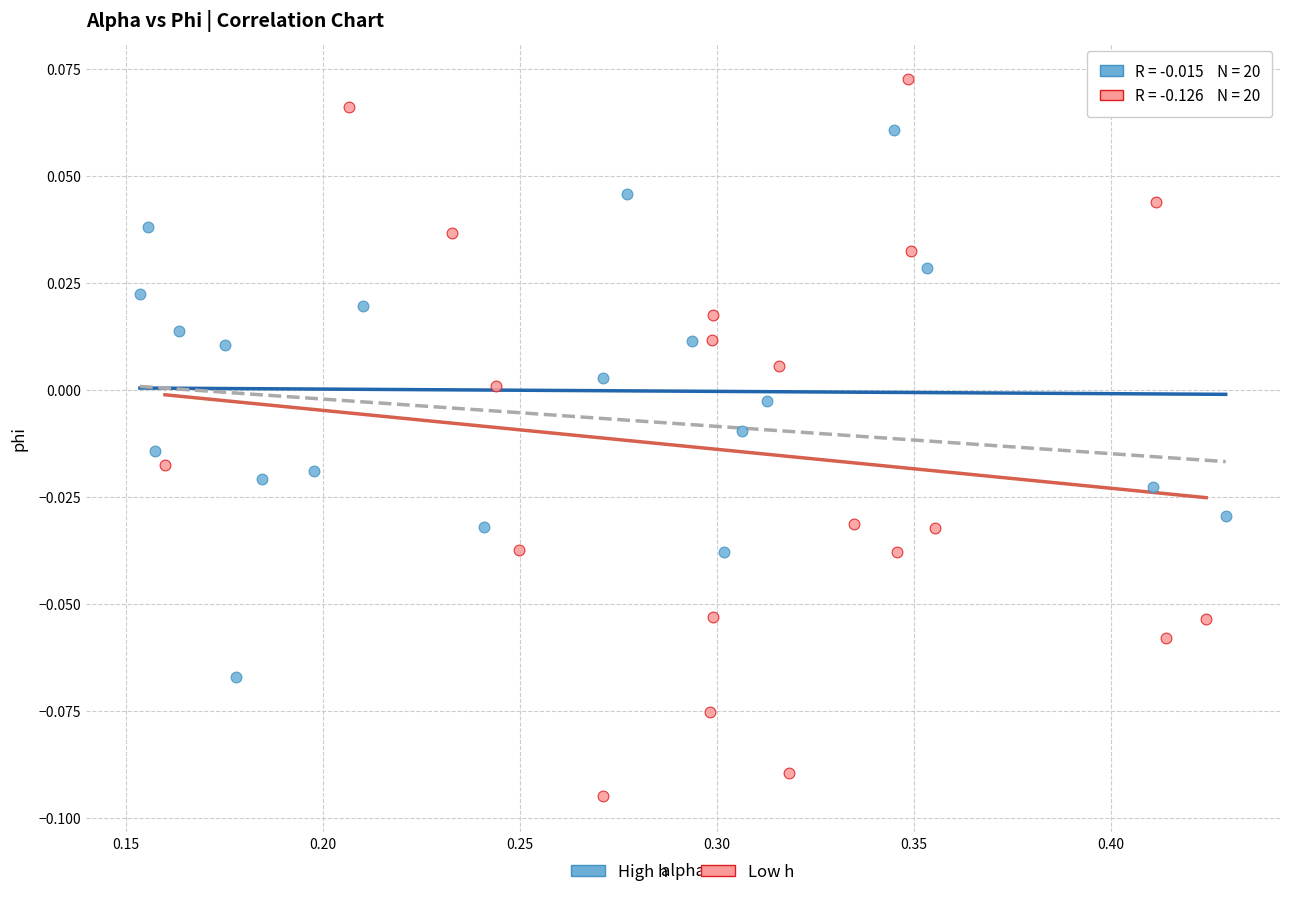

Which series reaches the maximum Y coordinate?

Low h